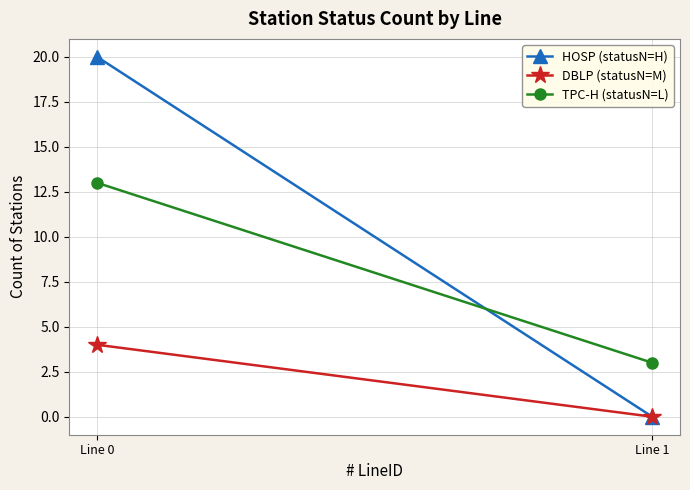

Rank the series at Line 1 from highest to lowest value.

TPC-H (statusN=L), HOSP (statusN=H), DBLP (statusN=M)